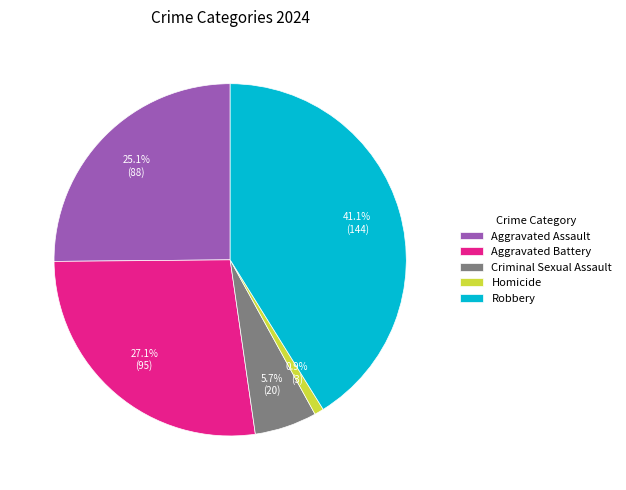

True or false: Criminal Sexual Assault accounts for 15% of the total.

False